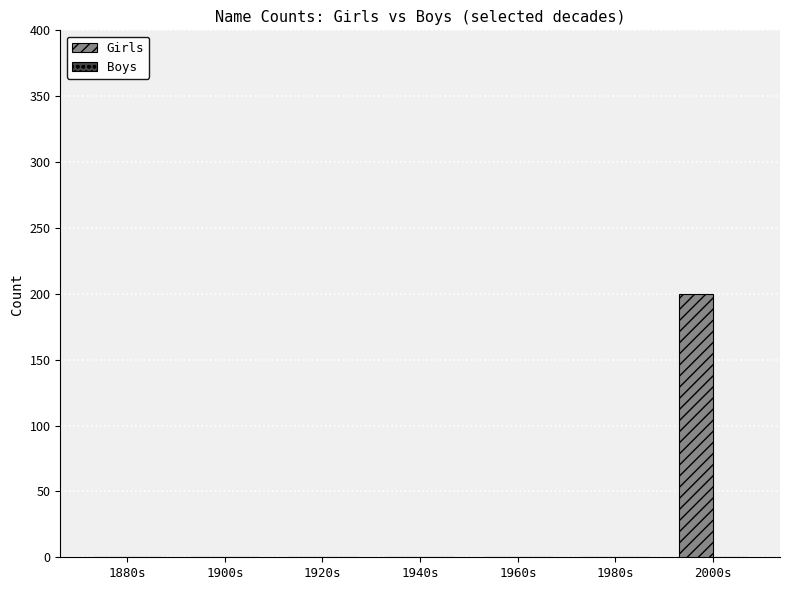

Are the bars horizontal?

No